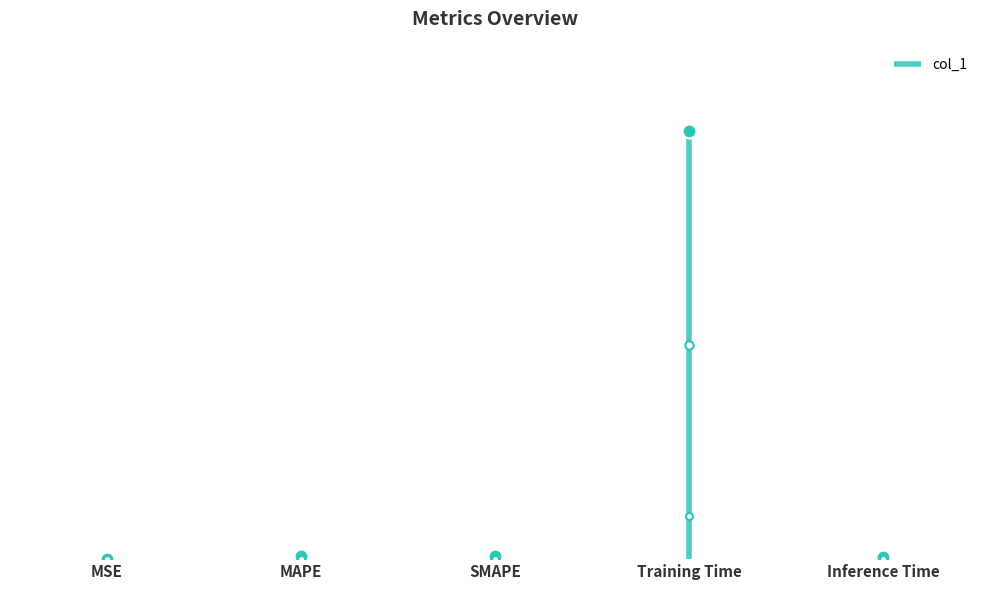

List the labels in order of value, smallest first.

MSE, Inference Time, MAPE, SMAPE, Training Time